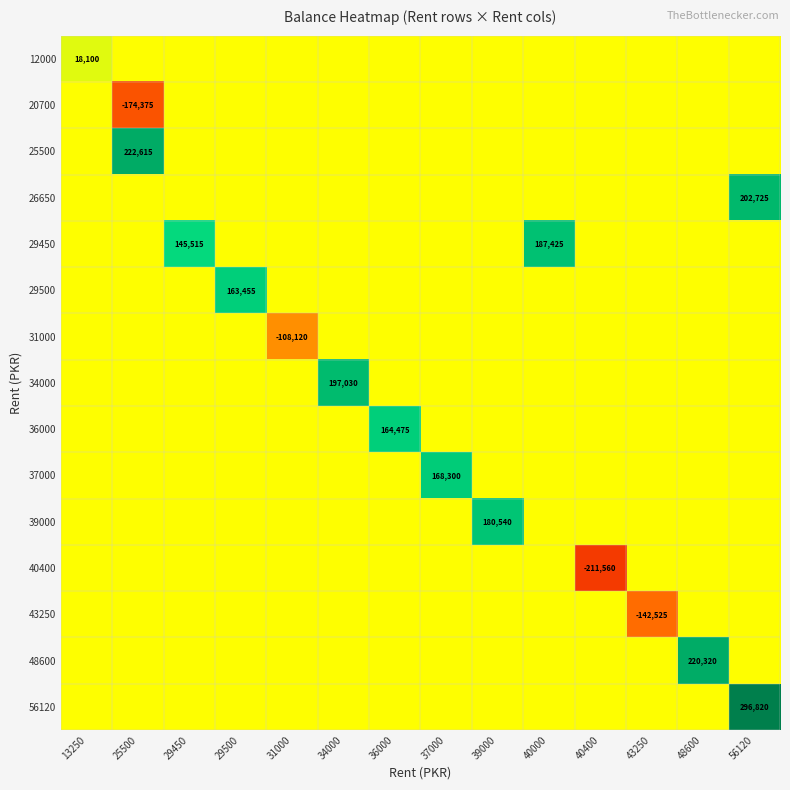

The 31000 series shows -108120 at 31000. True or false?

True